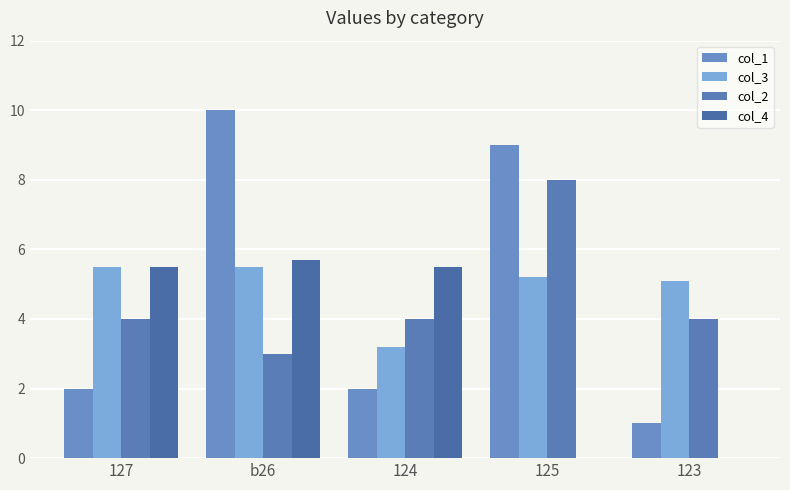

What is the sum of the col_1 values at b26 and 125?

19.0